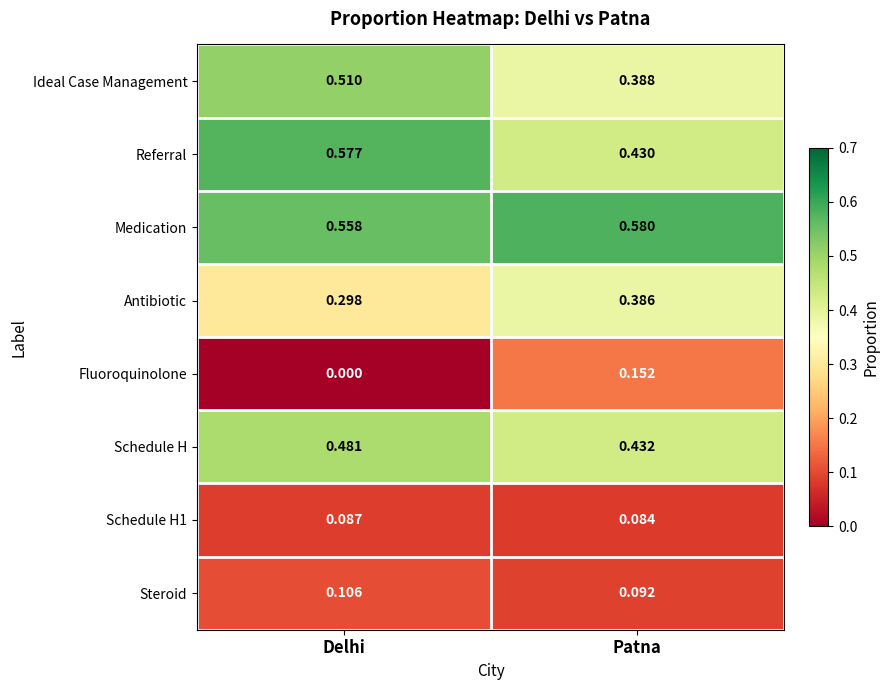

Which series has the largest range (max minus min)?

Fluoroquinolone